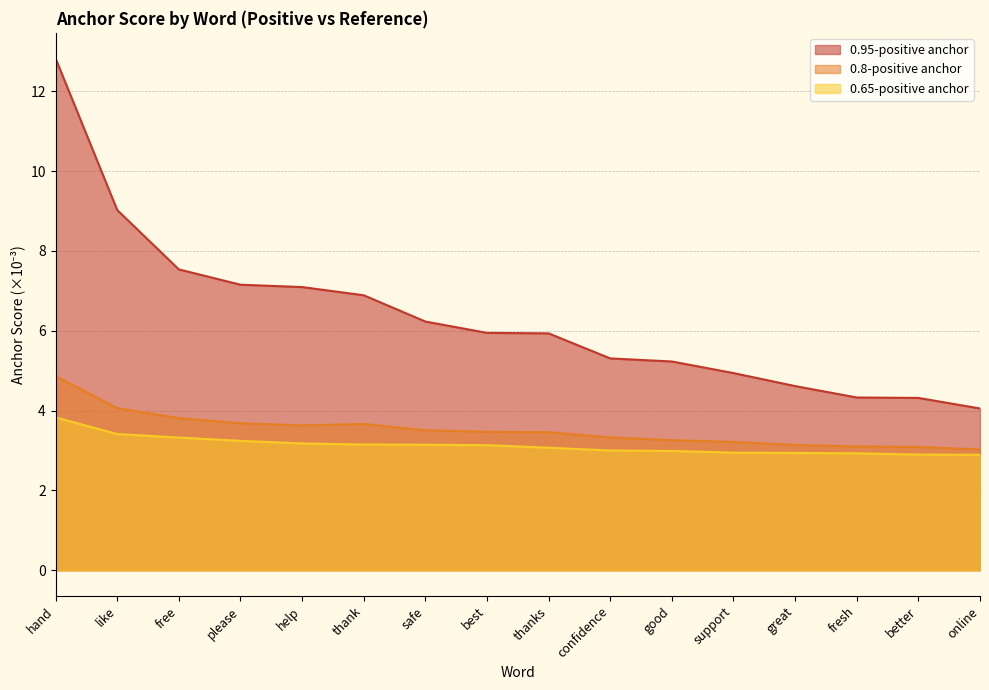

True or false: 0.95-positive anchor and 0.65-positive anchor intersect in this chart.

False